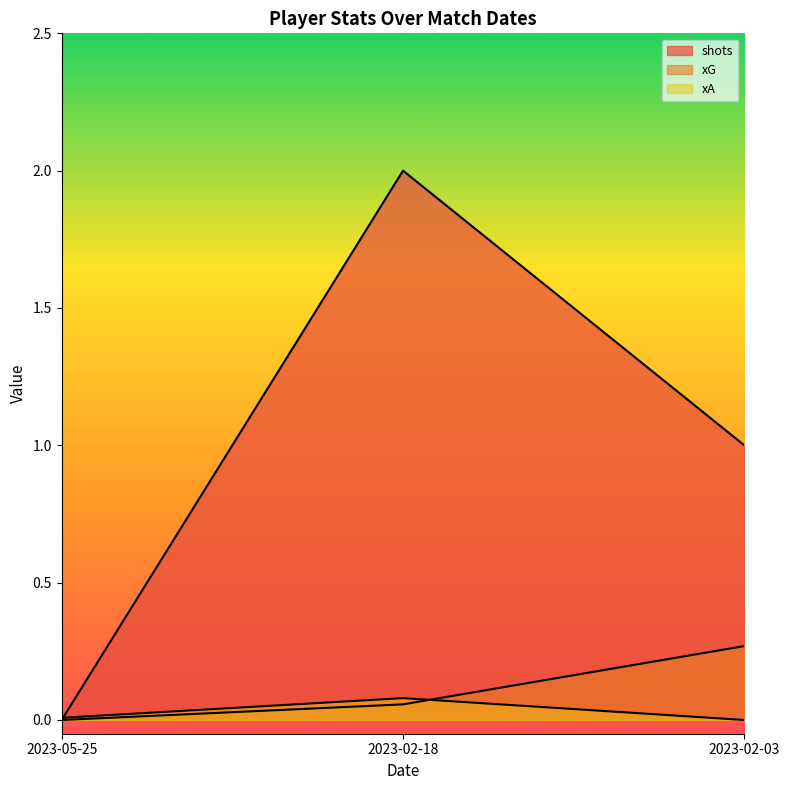

Reading left to right, extract all data points from this chart.

shots: 0.0	2.0	1.0
xG: 0.0	0.1	0.3
xA: 0.0	0.1	0.0